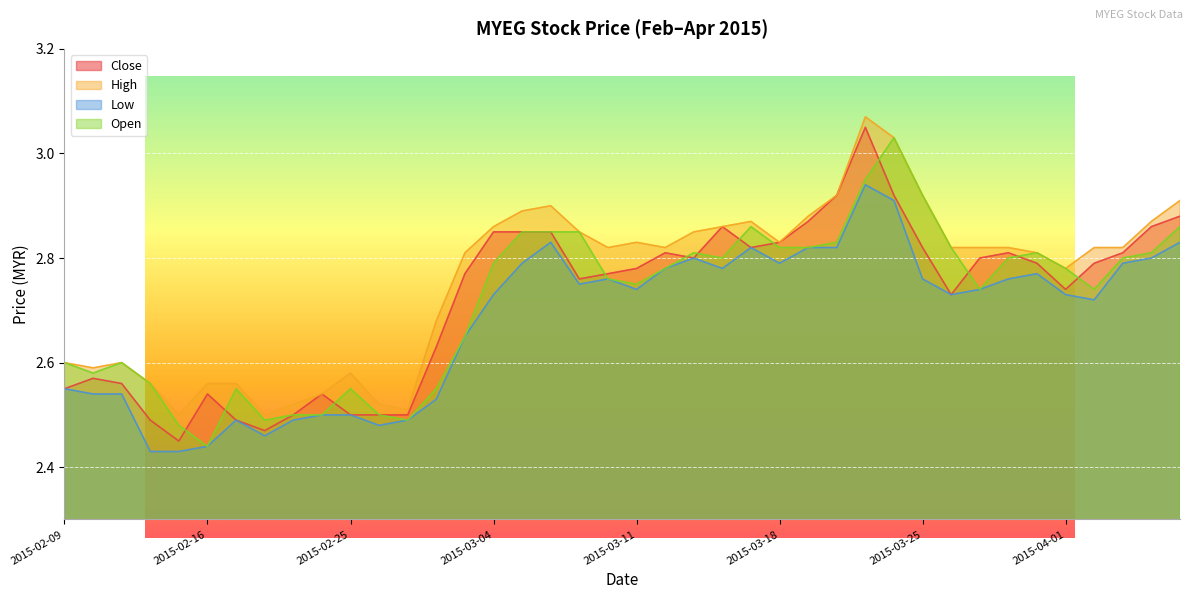

At which label does low reach its peak?

2015-03-23